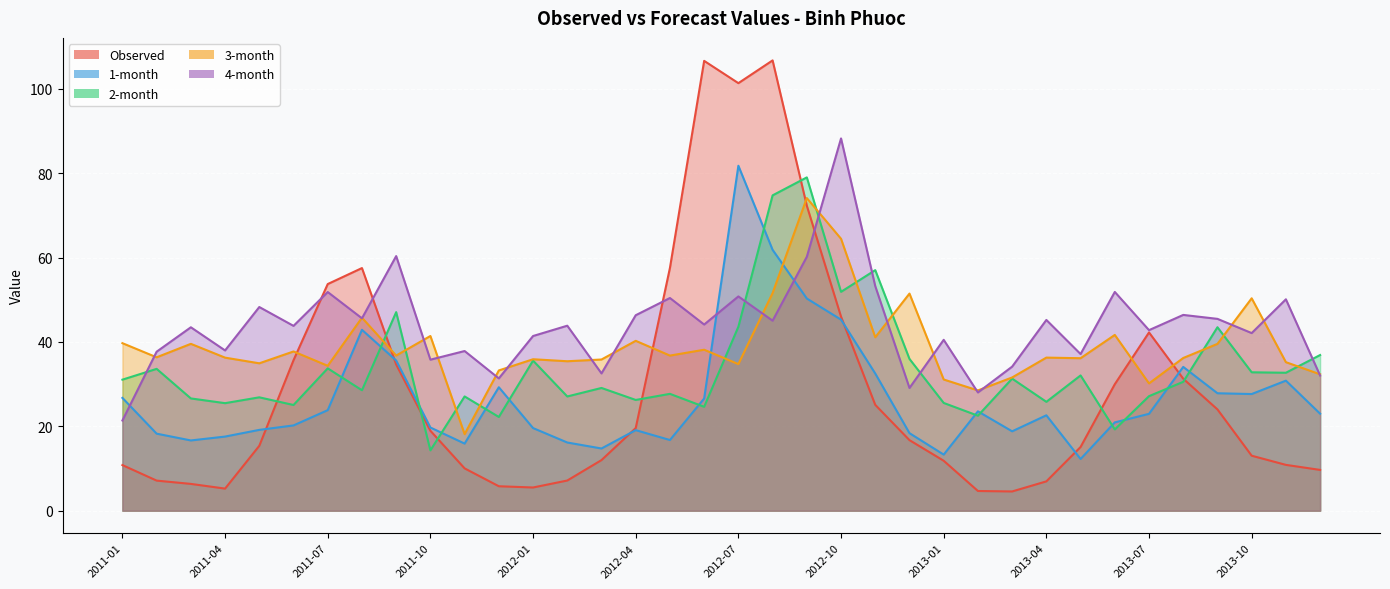

What are all the series names shown in the legend?

Observed, 1-month, 2-month, 3-month, 4-month